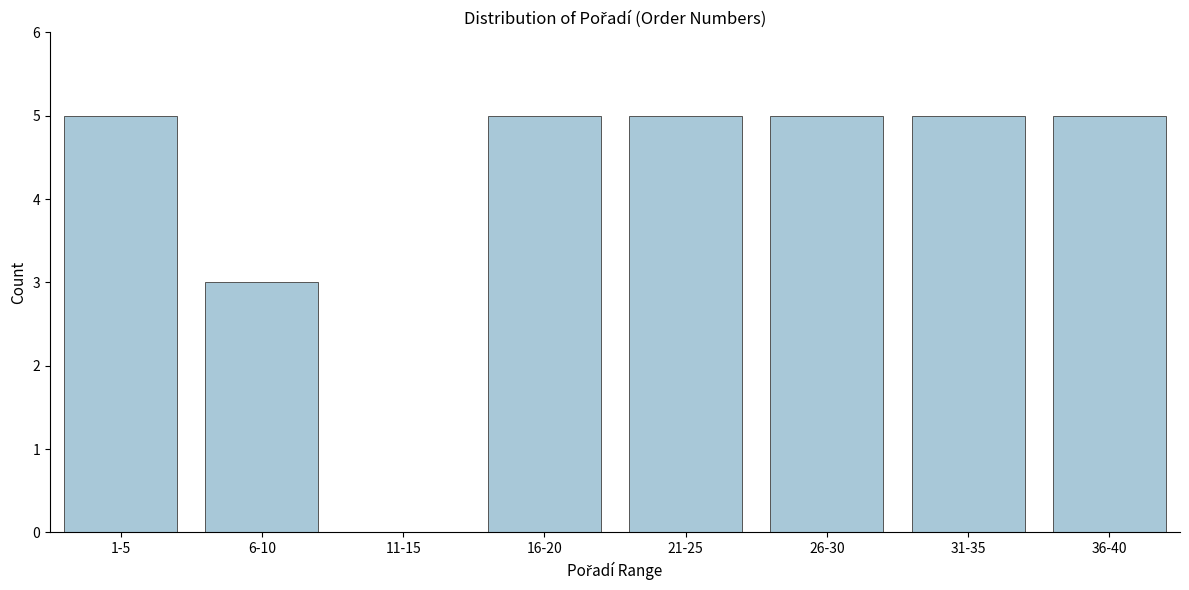

Reading left to right, list all the values displayed in this chart.

1-5=5	6-10=3	11-15=0	16-20=5	21-25=5	26-30=5	31-35=5	36-40=5